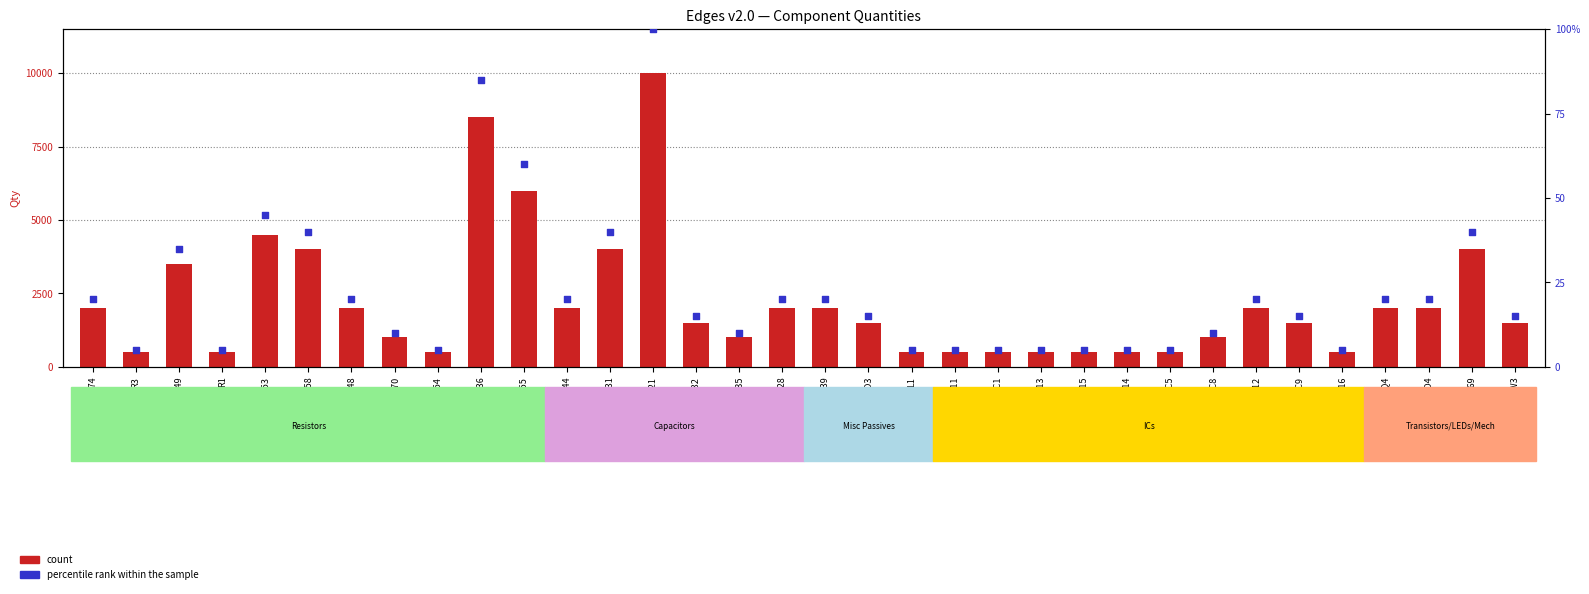

What are all the series names shown in the legend?

count, percentile rank within the sample